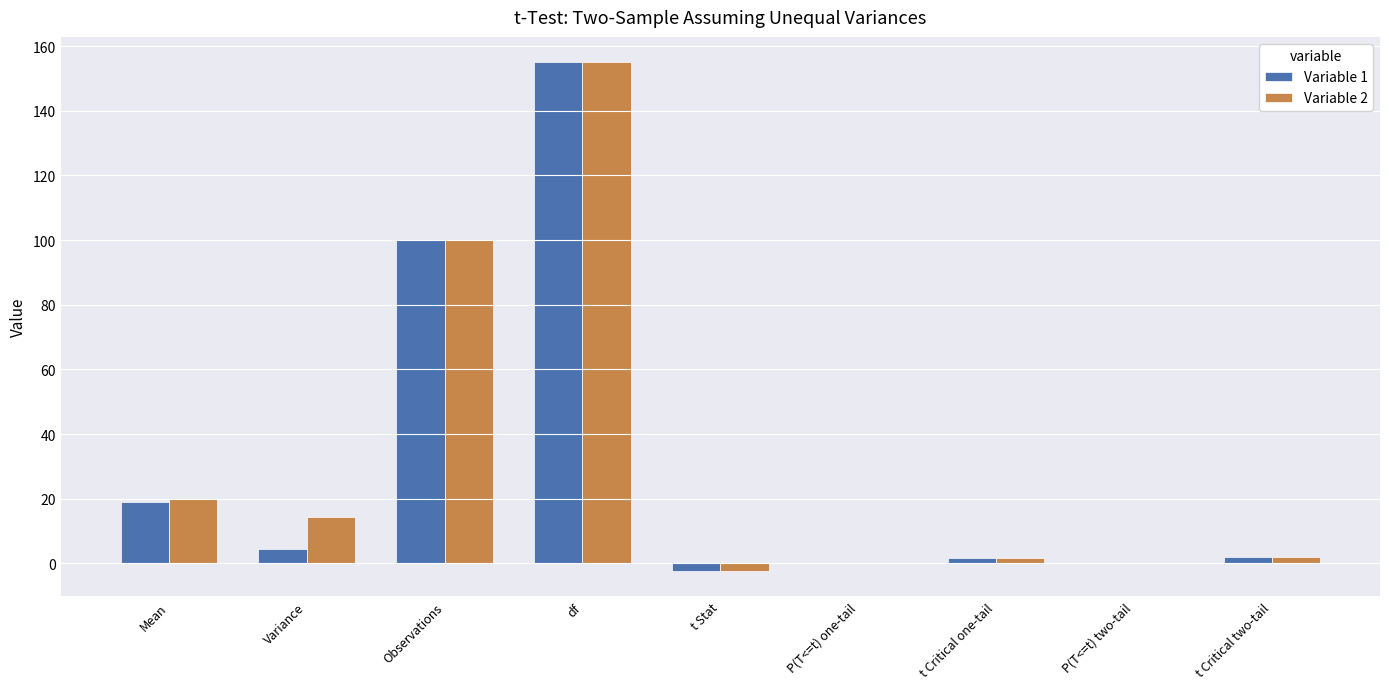

How many data points does each series have?

9